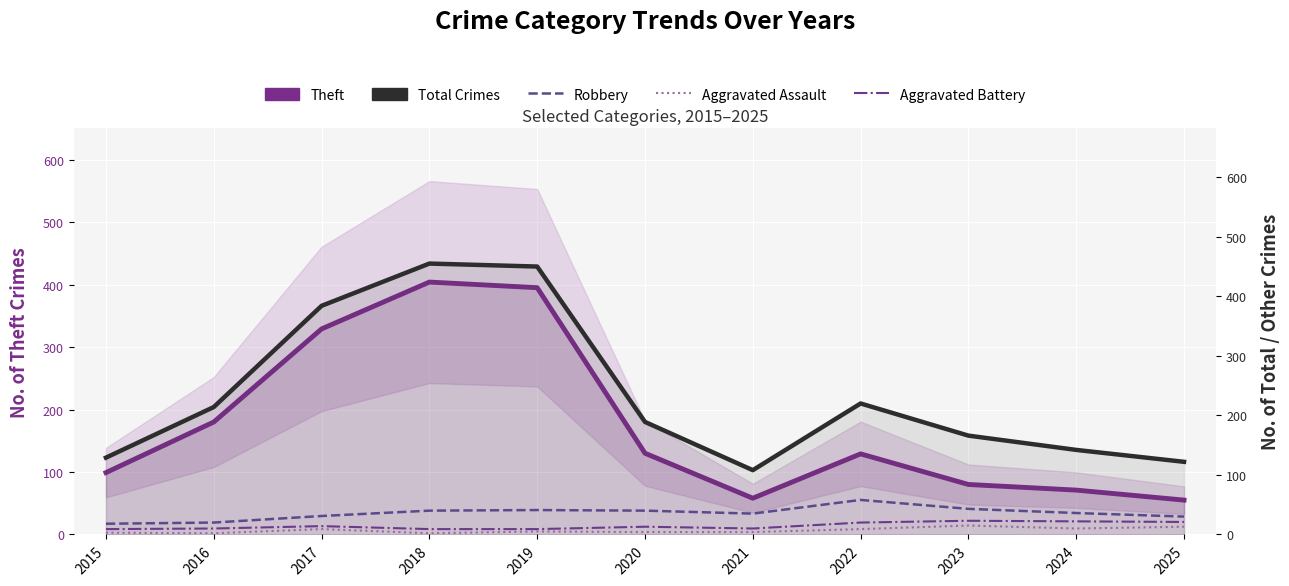

Reading left to right, extract all data points from this chart.

Theft (Primary): 99	180	329	404	395	130	58	129	80	71	55
Total Crimes: 129	214	384	455	450	189	108	220	166	142	122
Robbery: 18	20	31	40	41	40	35	58	43	36	30
Aggravated Assault: 3	2	9	2	5	4	4	9	15	10	13
Aggravated Battery: 9	10	14	9	9	13	10	20	23	22	21